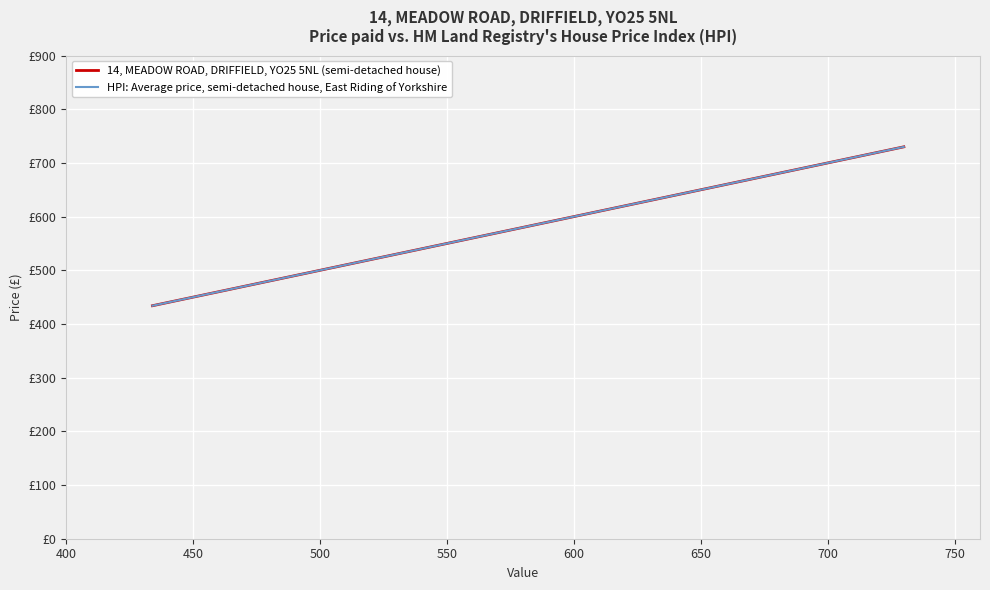

What is the maximum value shown in the chart?

730